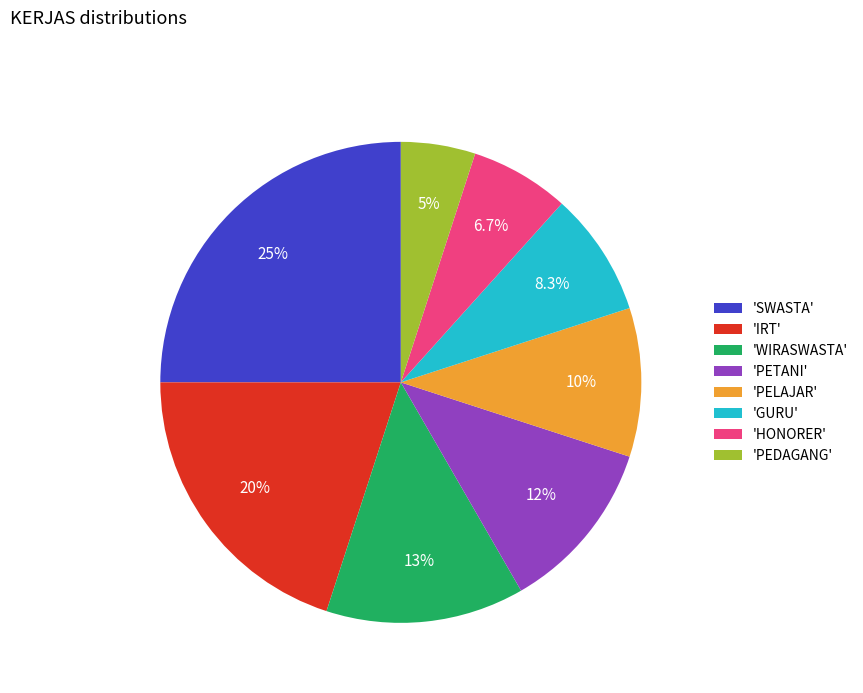

What percentage do 'SWASTA' and 'PEDAGANG' together represent?

30.0%